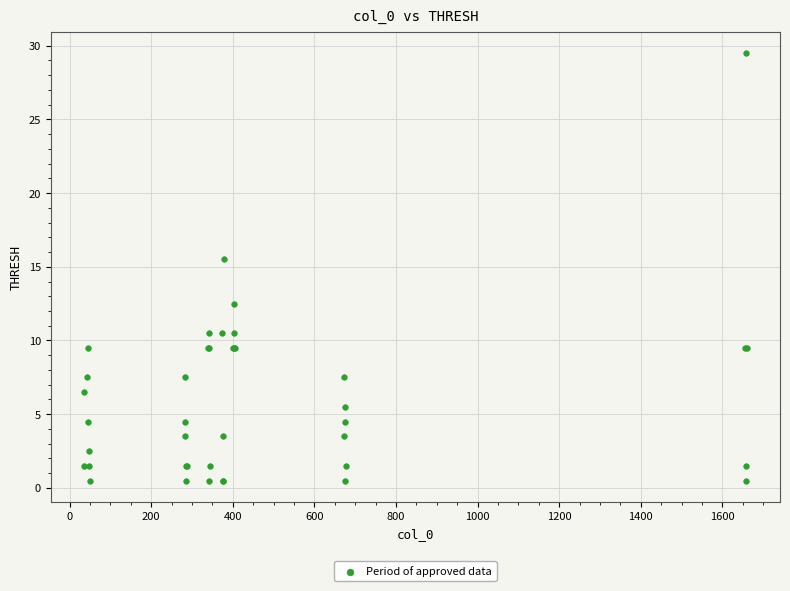

What Y value in the scatter plot is closest to 15?

15.5